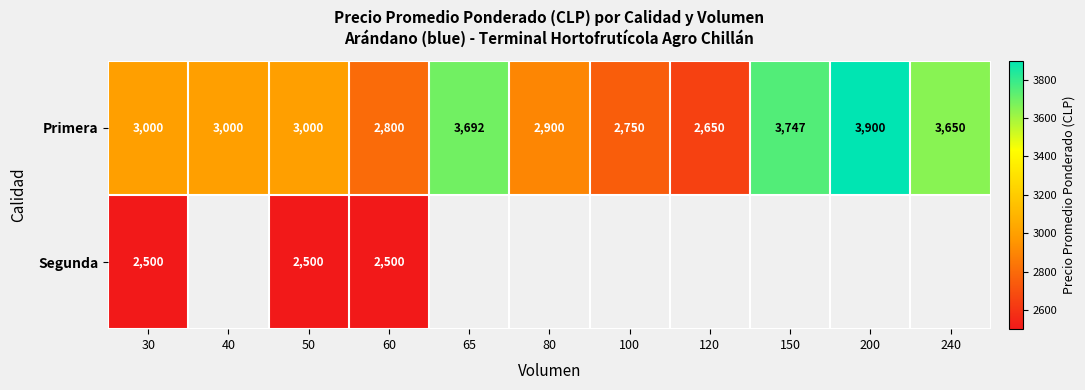

True or false: Primera has a value of 3973 at 30.

False